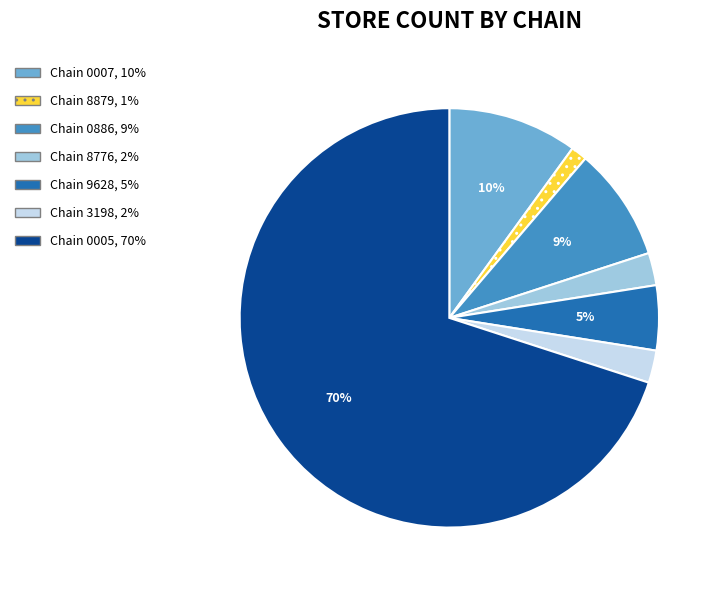

Is there any slice that represents more than half of the pie?

Yes